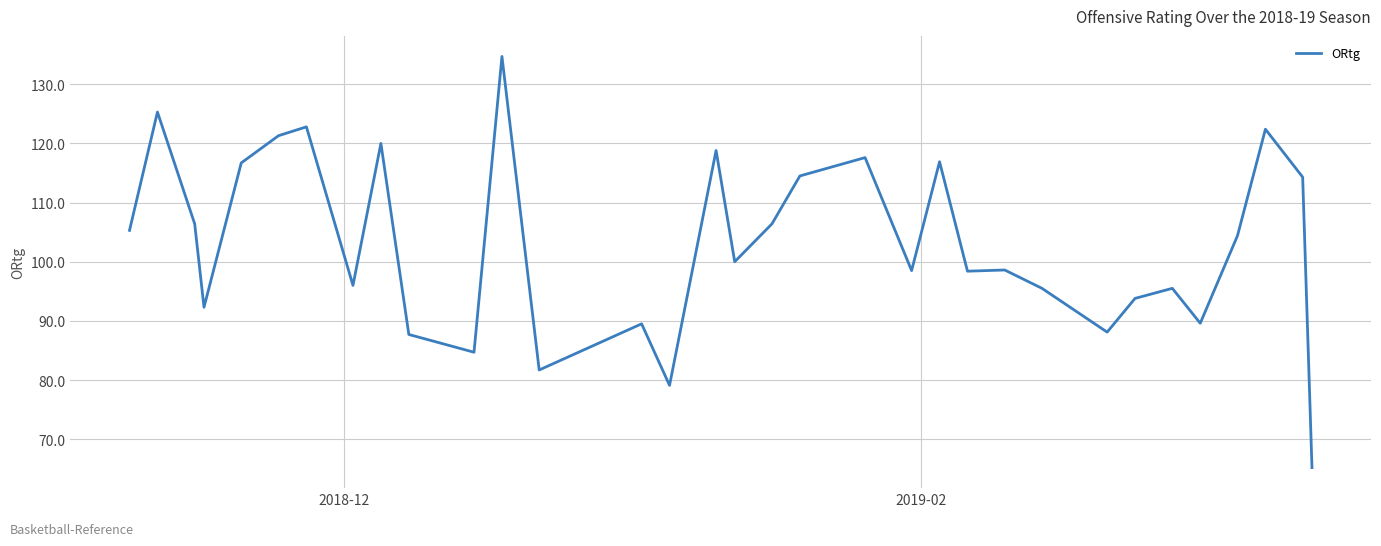

What is the greatest value displayed?

134.7